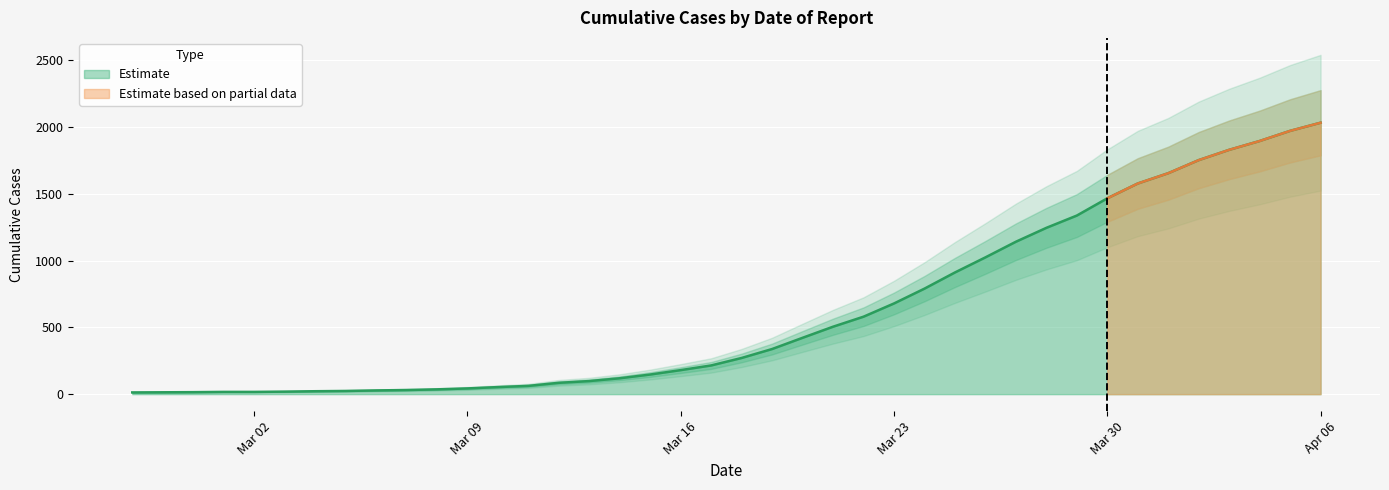

The value at 2020-03-27 is 1141. True or false?

True